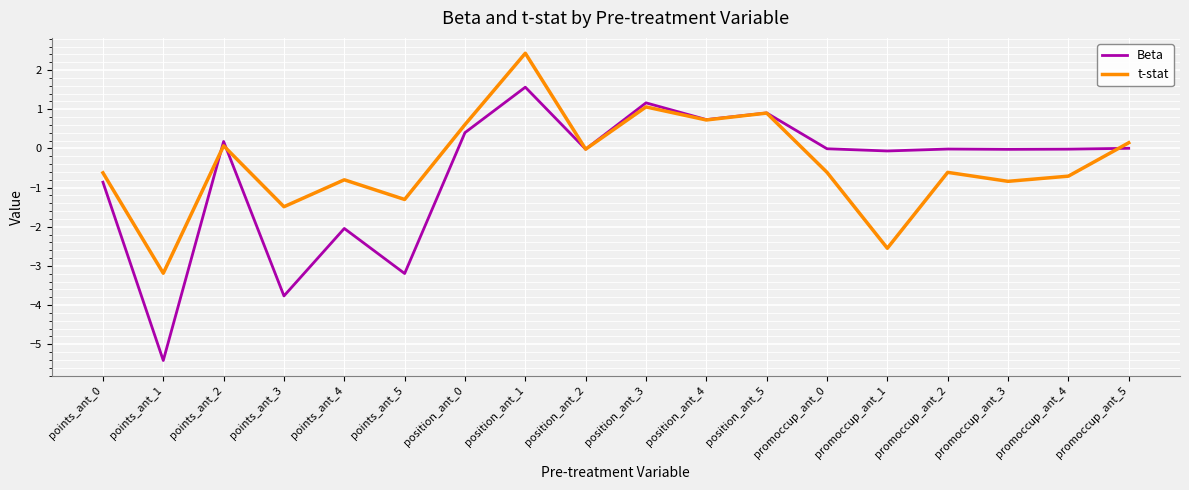

At which category is the sum across all series the highest?

position_ant_1